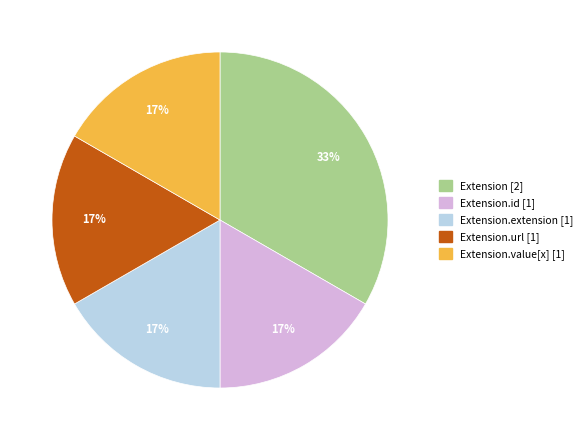

How many slices are in this pie chart?

5